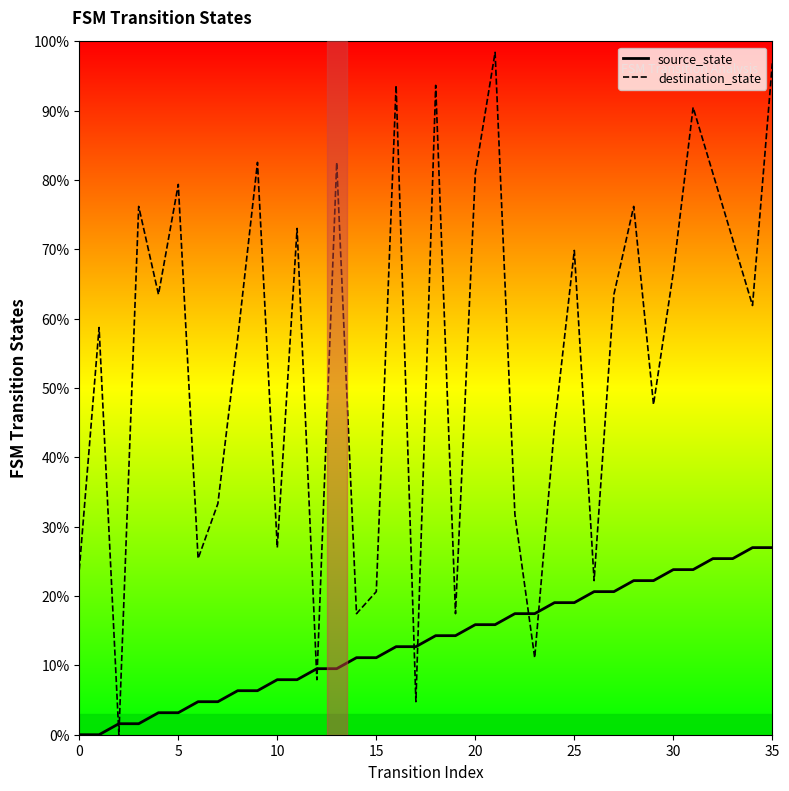

What value does the destination_state series have at 19?

17.5